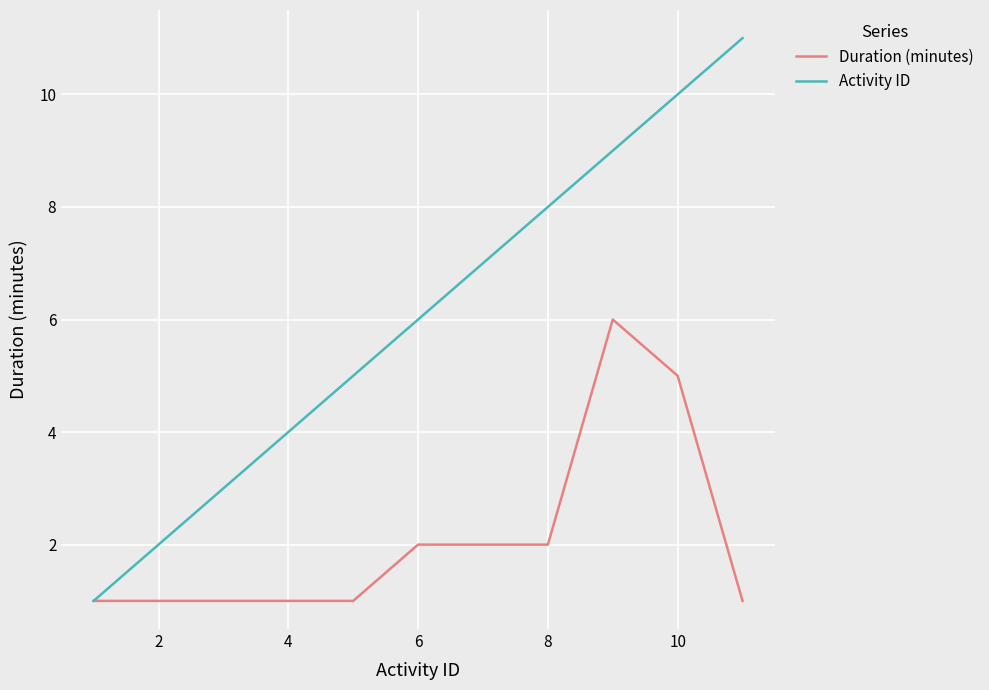

Does the chart have visible grid lines?

Yes